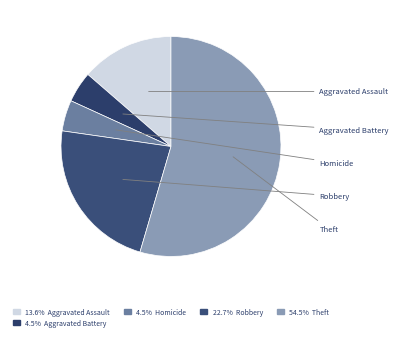

True or false: Aggravated Assault accounts for 14% of the total.

True